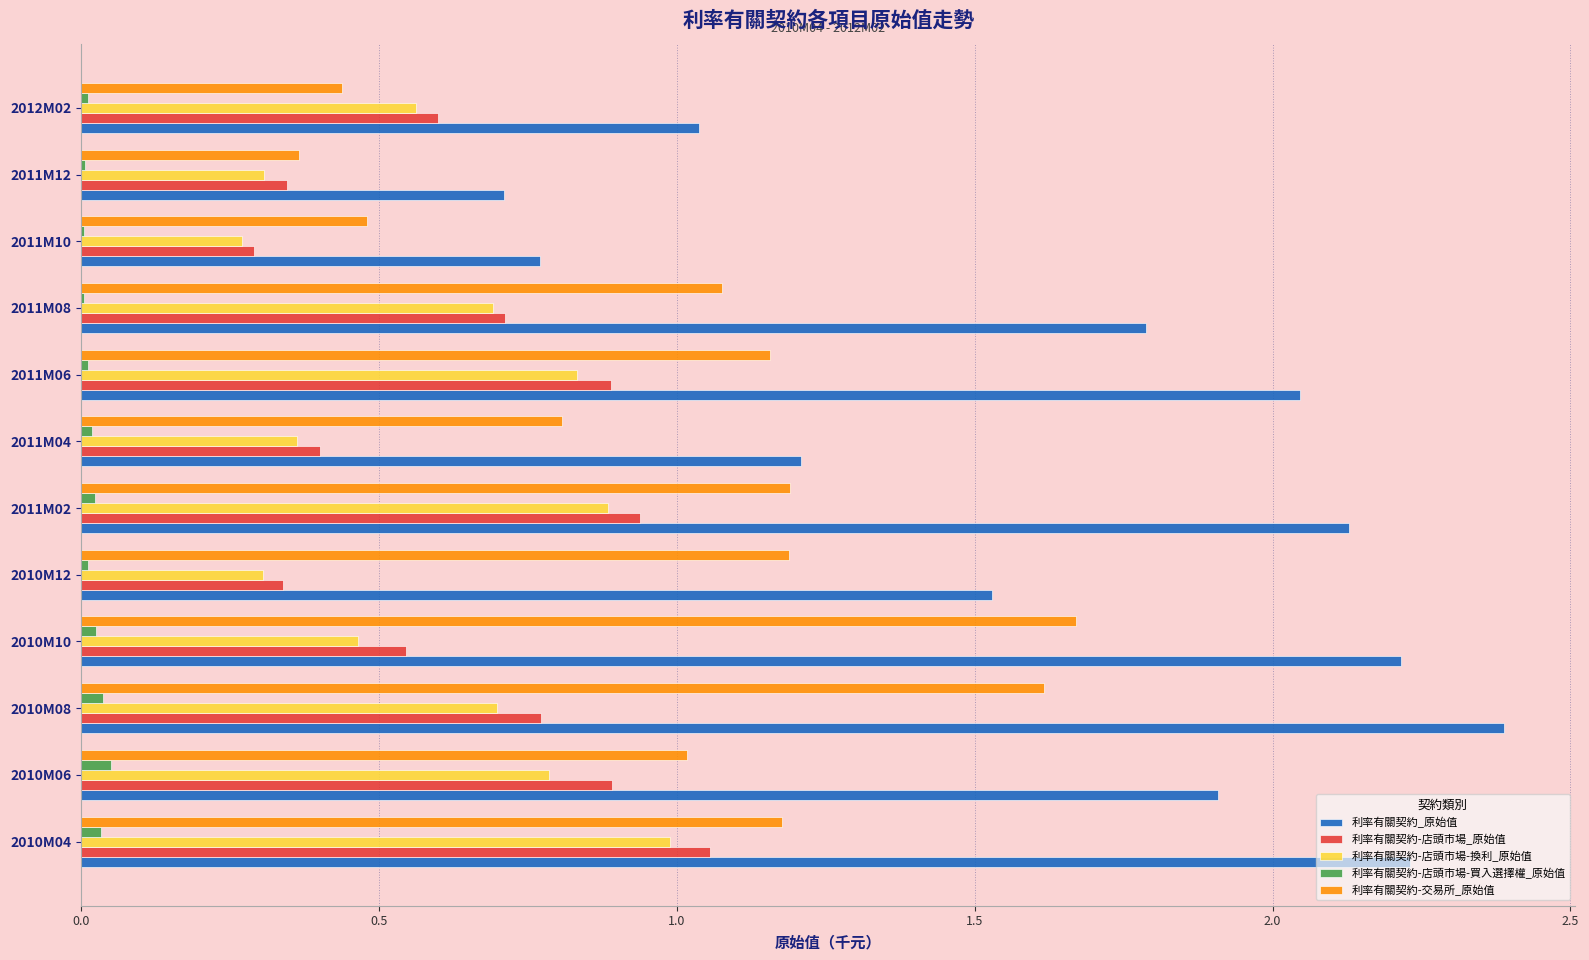

True or false: 利率有關契約-店頭市場-換利_原始值 has a value of 1.2 at 2011M02.

False